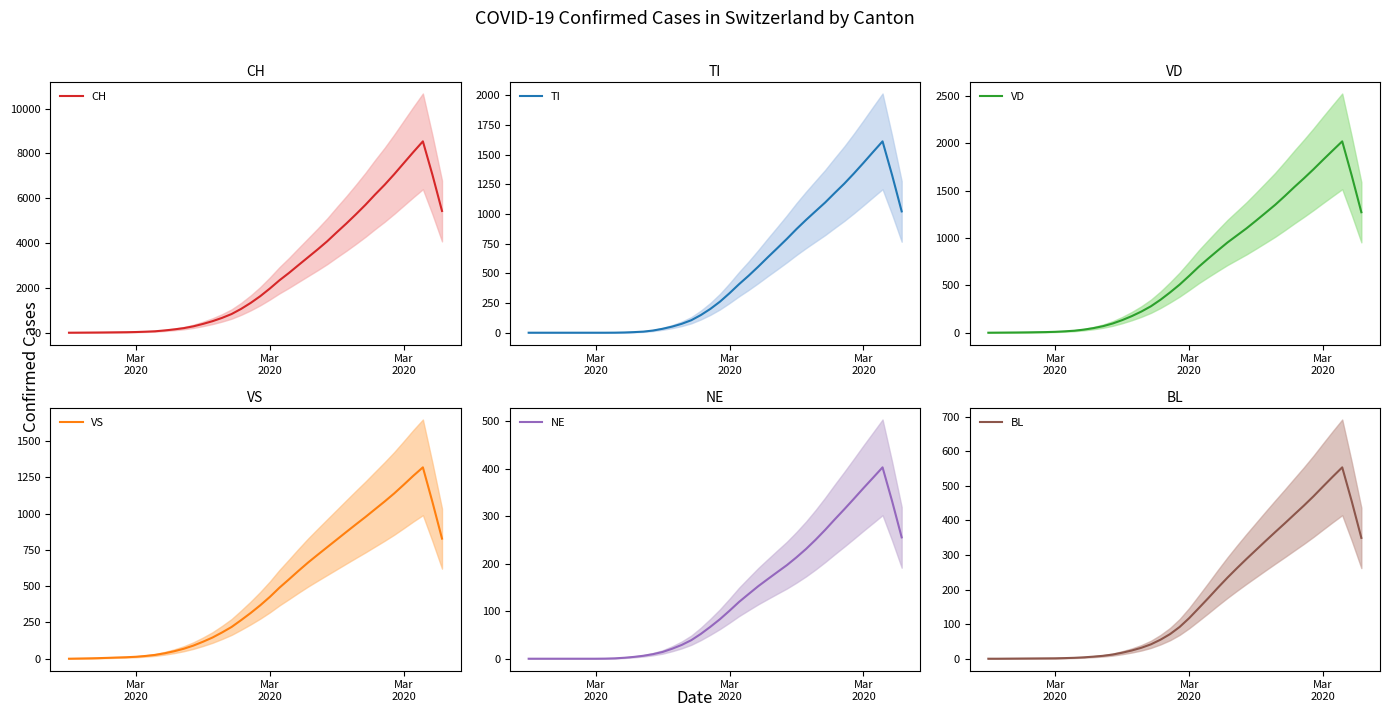

True or false: VD has more than 1 points higher than both neighbors.

False